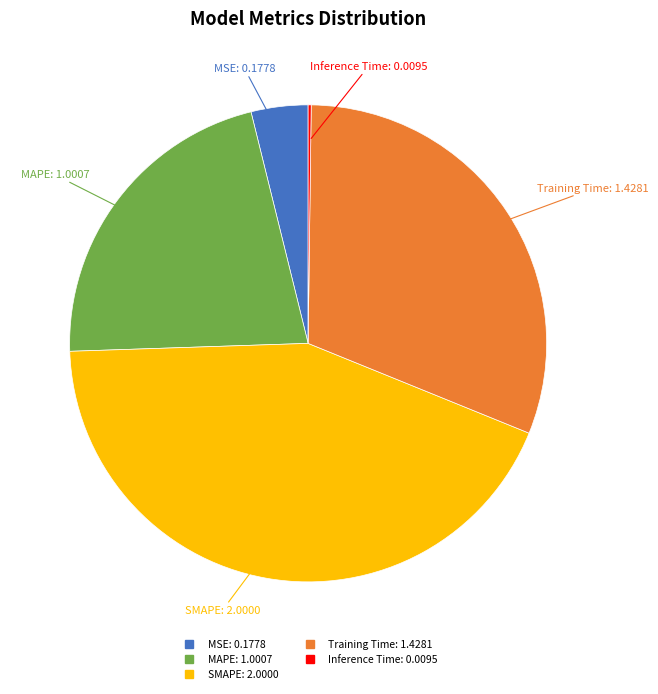

Is there a majority slice in this chart?

No